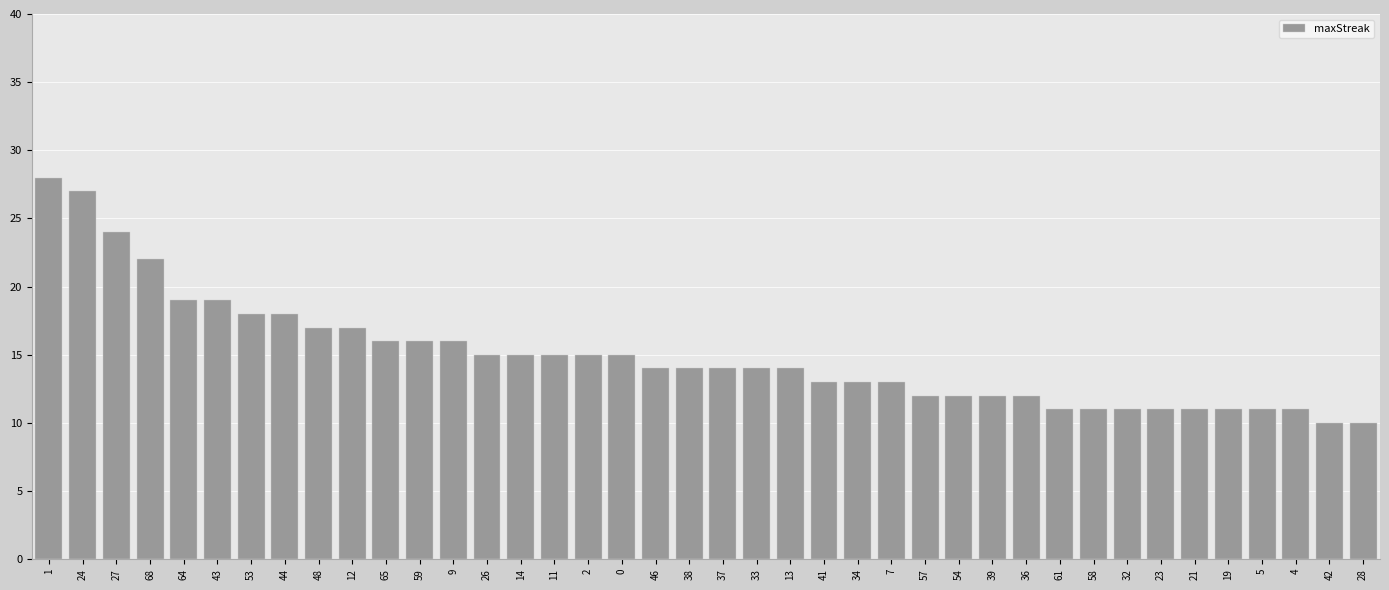

What is the maximum value shown in the chart?

28